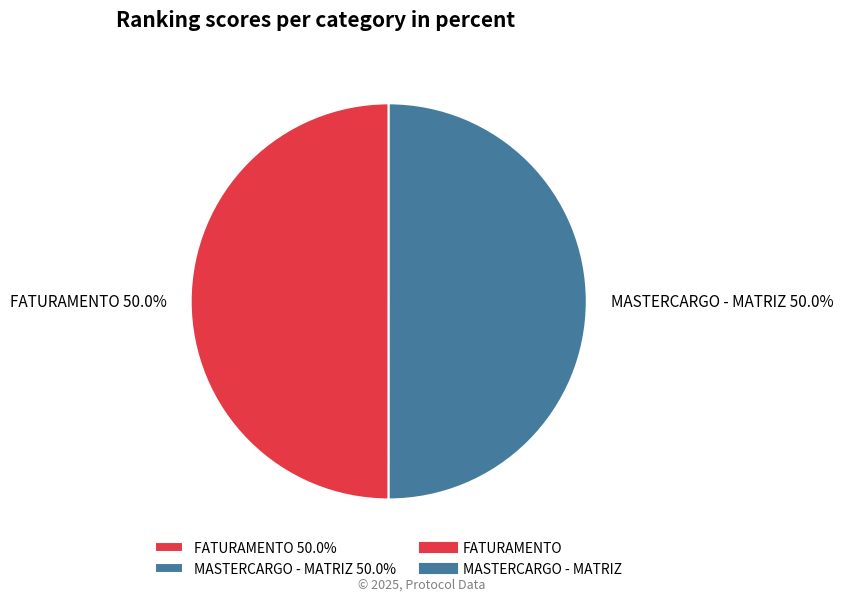

Approximately how many times larger is the value at MASTERCARGO - MATRIZ compared to FATURAMENTO?

1.0